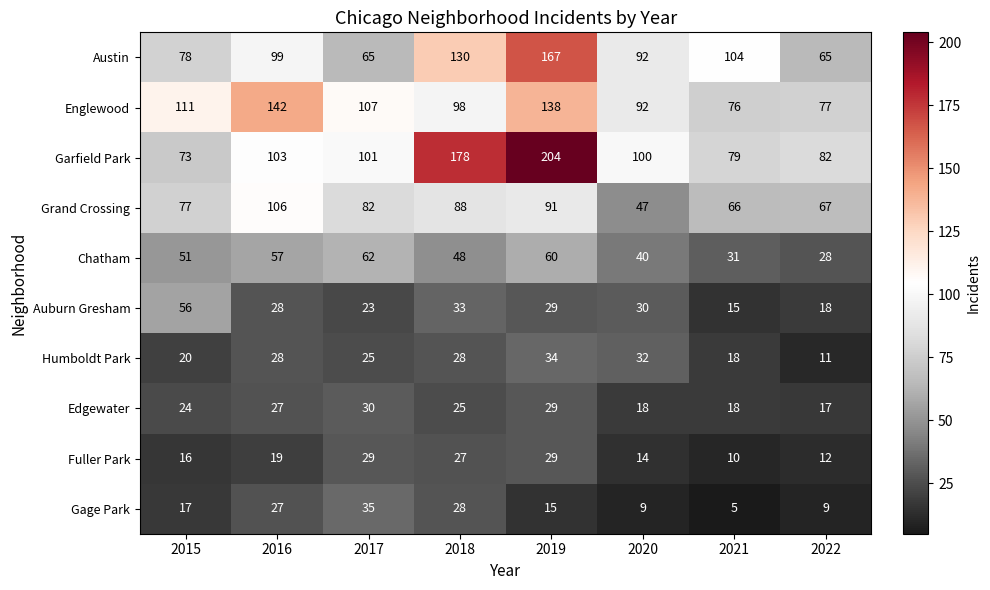

Which category has the lowest value in the Garfield Park series?

2015